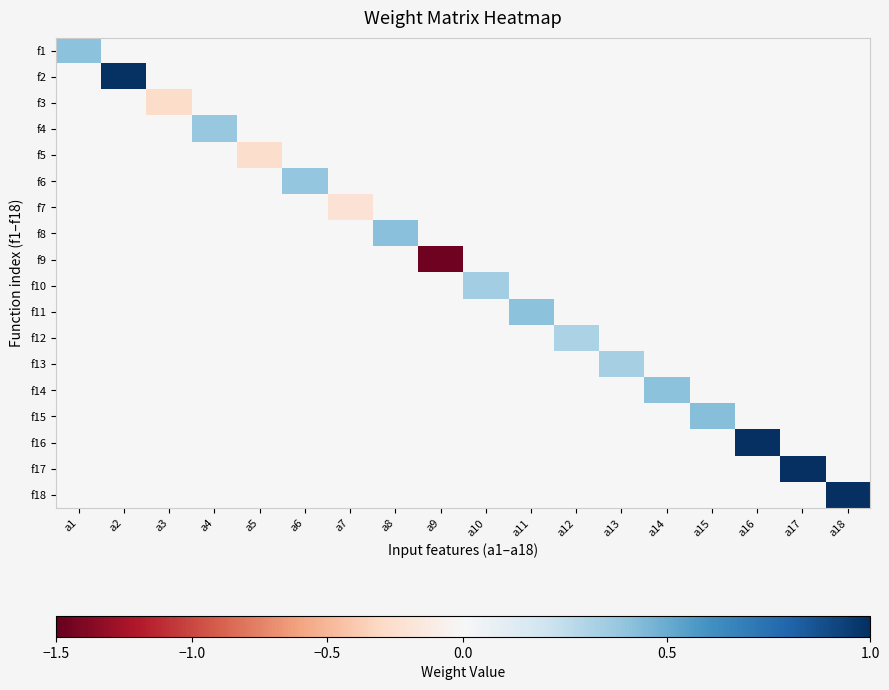

Which label corresponds to the smallest value in the chart?

a9